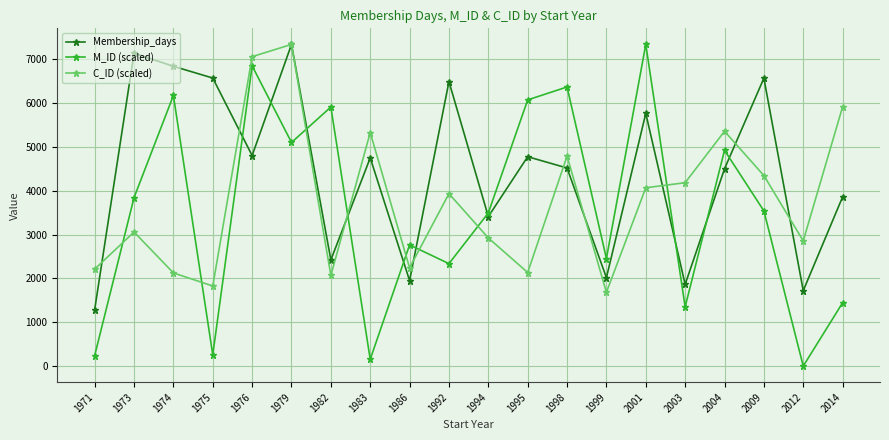

What are all the series names shown in the legend?

Membership_days, M_ID (scaled), C_ID (scaled)